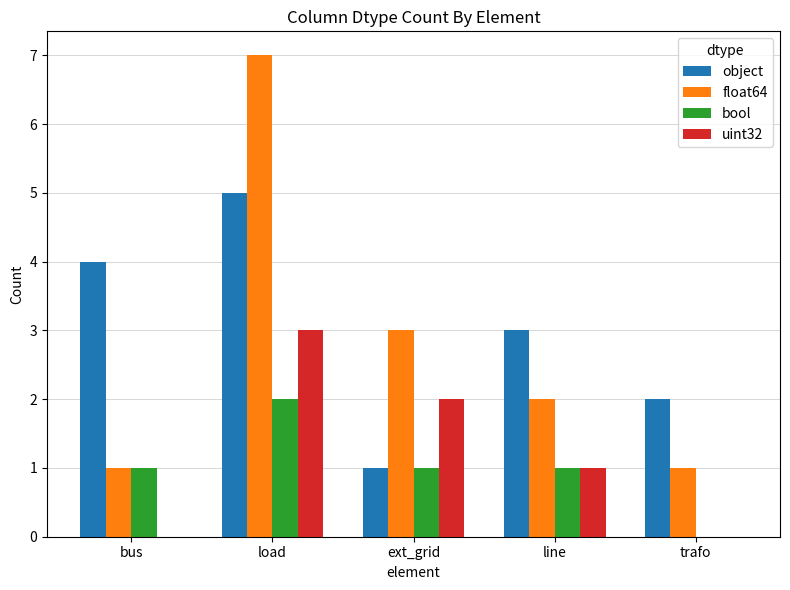

Which label corresponds to the largest value in the chart?

load